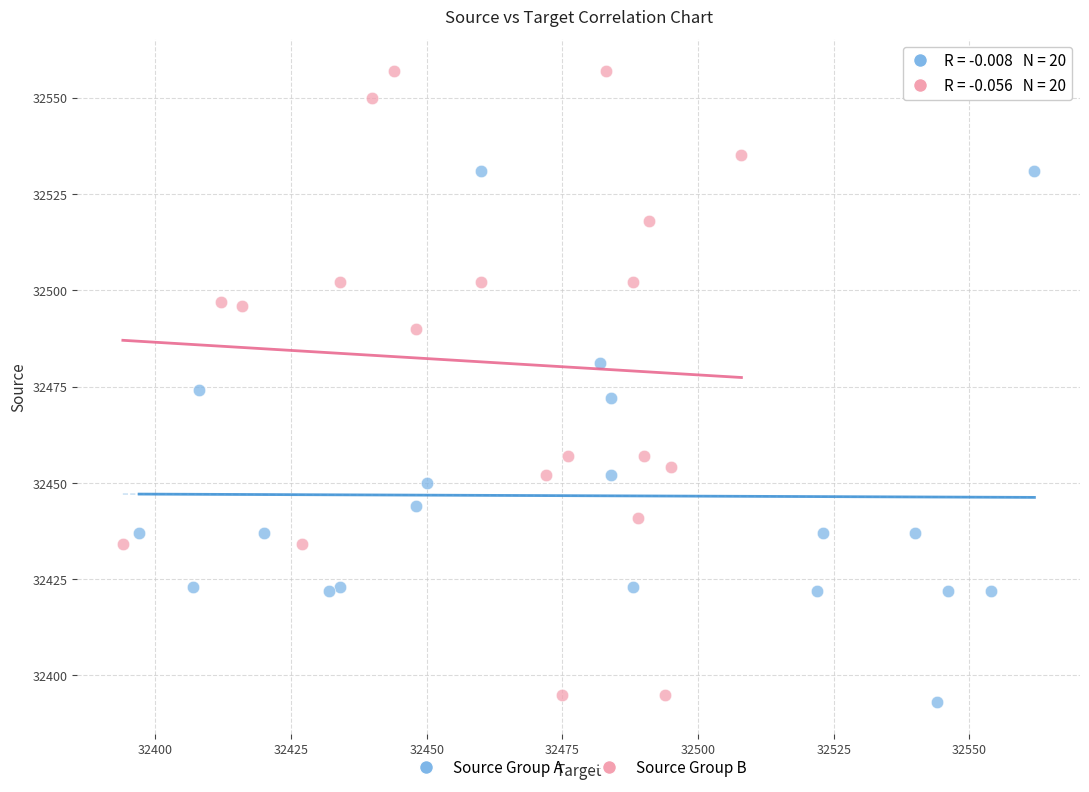

Which series has the largest Y range (max minus min)?

Source Group B